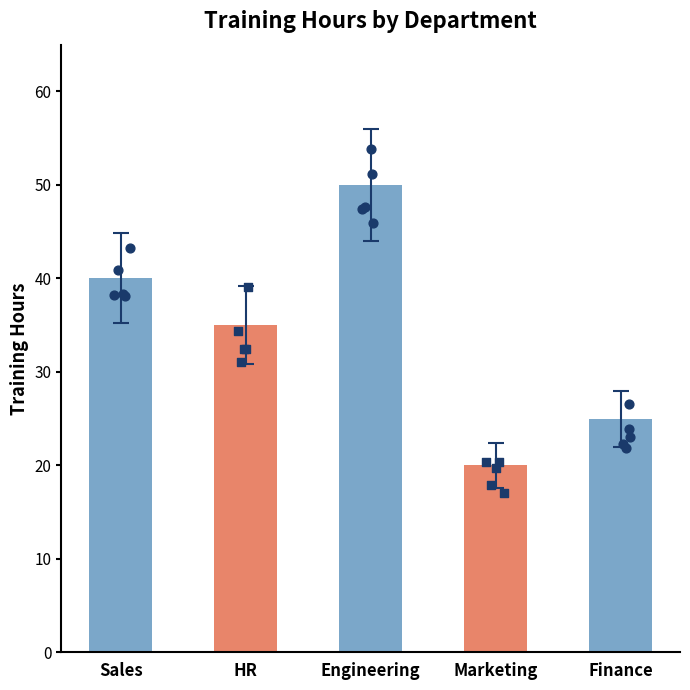

Between HR and Marketing, which is larger?

HR